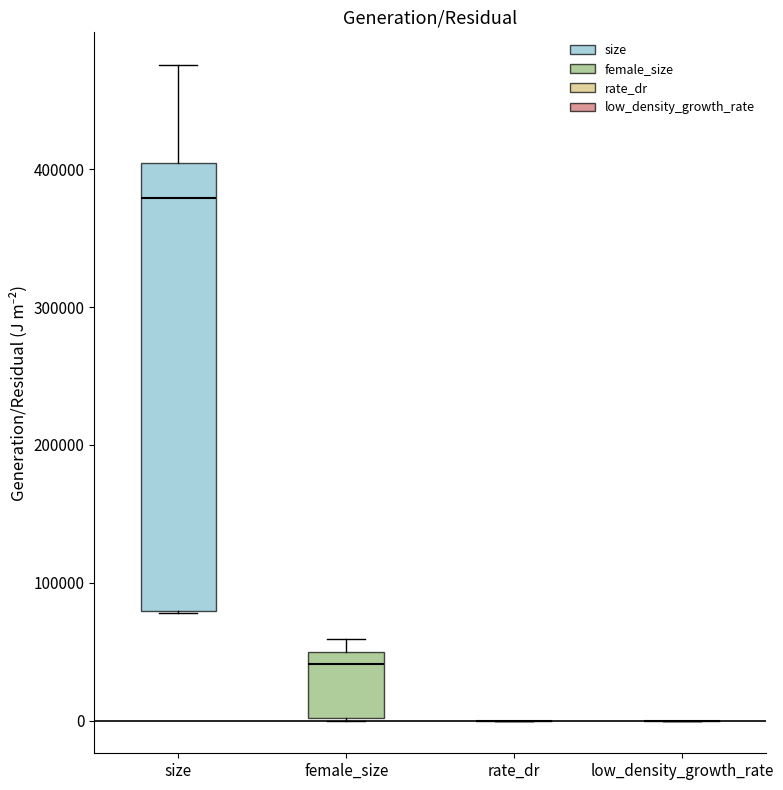

Which box is the tallest, from its lower edge to its upper edge?

size